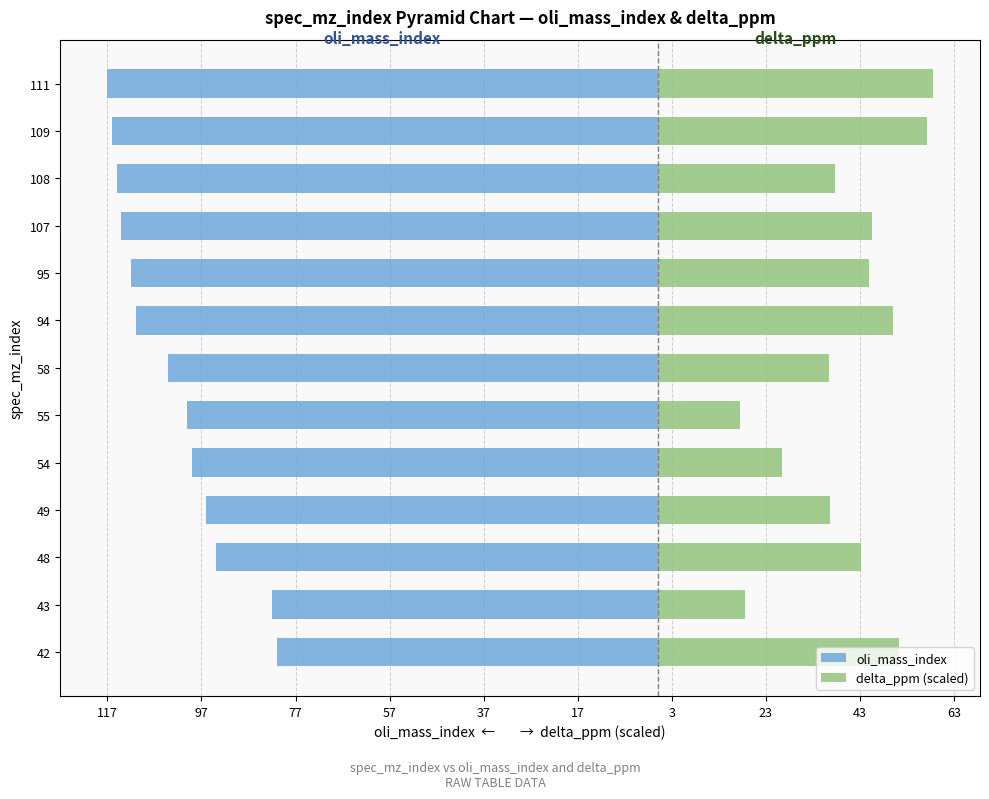

Which series has the largest range (max minus min)?

delta_ppm (scaled)